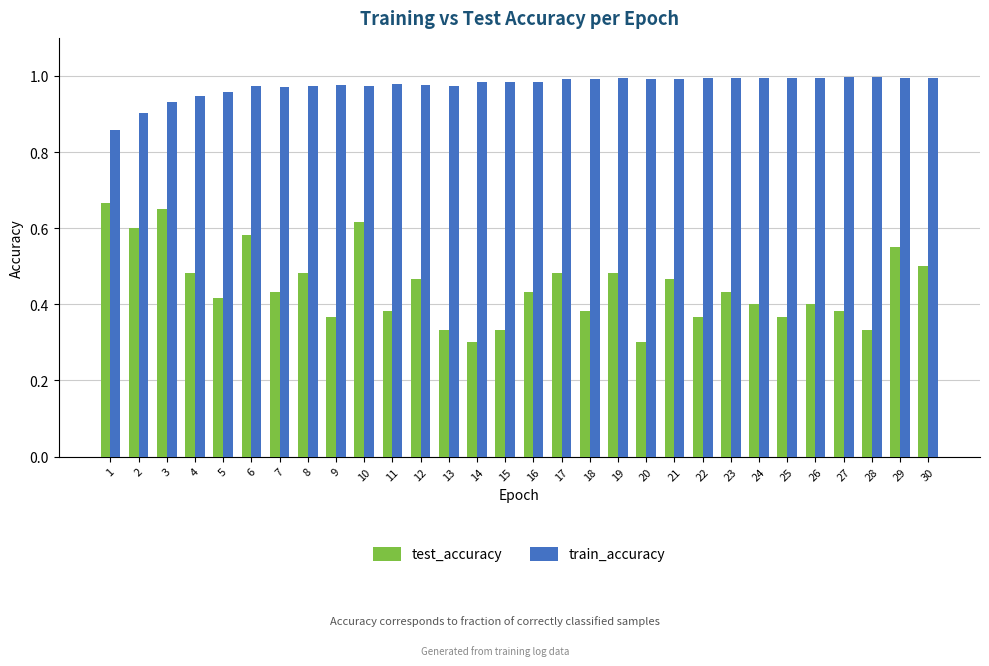

What is the sum of the train_accuracy values at 19 and 4?

1.9